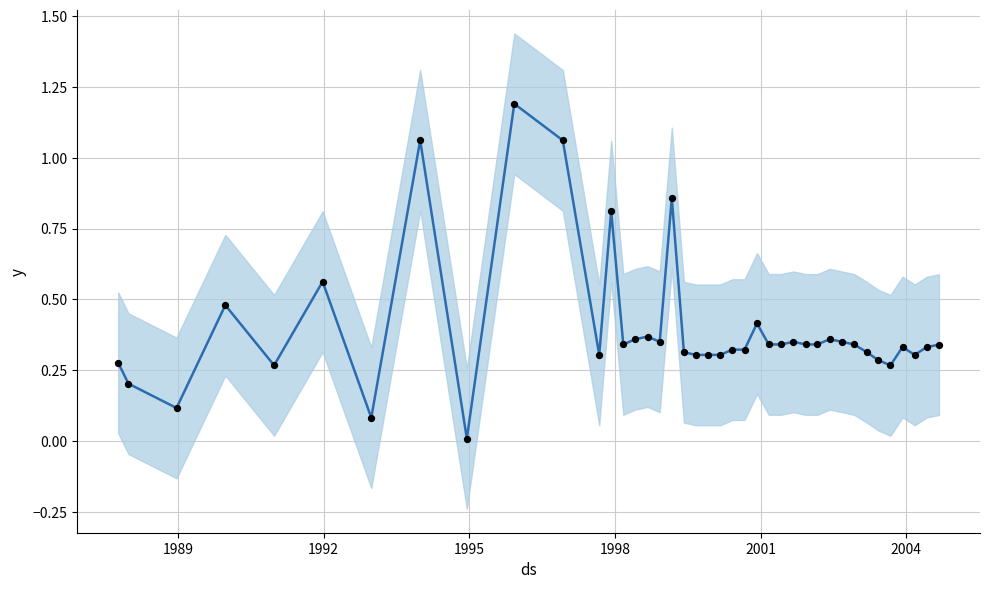

At how many categories does at least one series exceed 0?

40